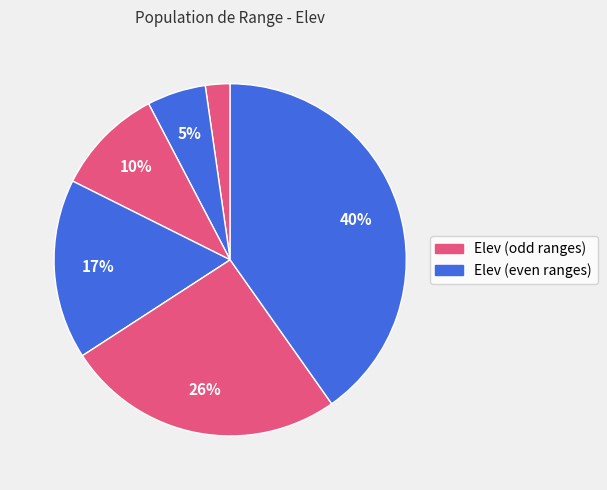

How many slices are in this pie chart?

6